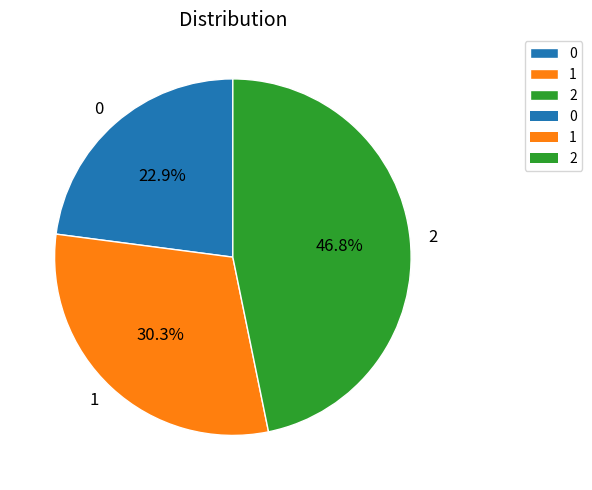

Rank the categories by value from highest to lowest.

2, 1, 0